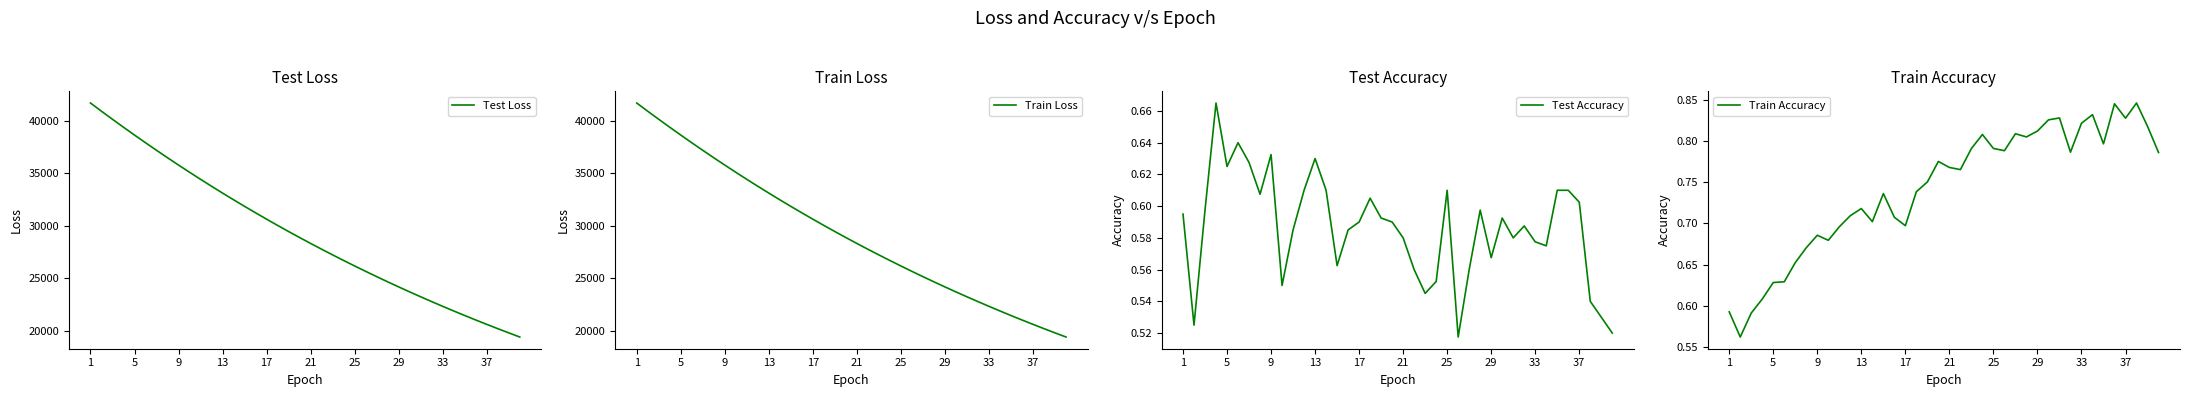

Which series has the widest spread of values?

Train Loss